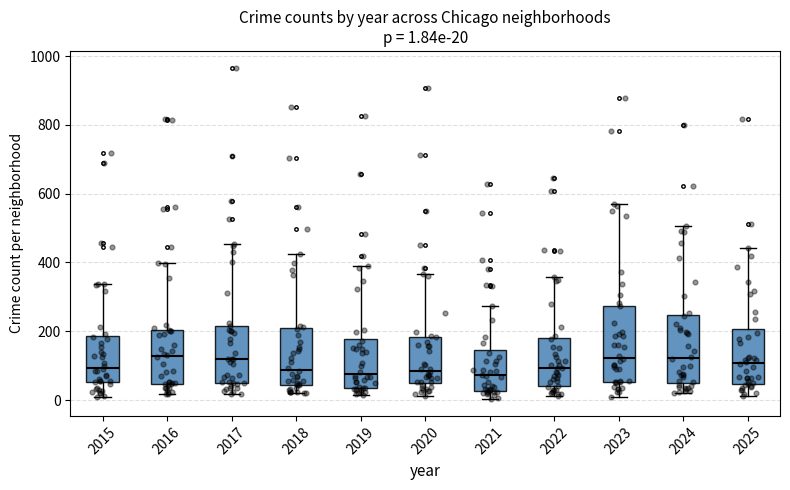

Which box is the tallest, from its lower edge to its upper edge?

2023